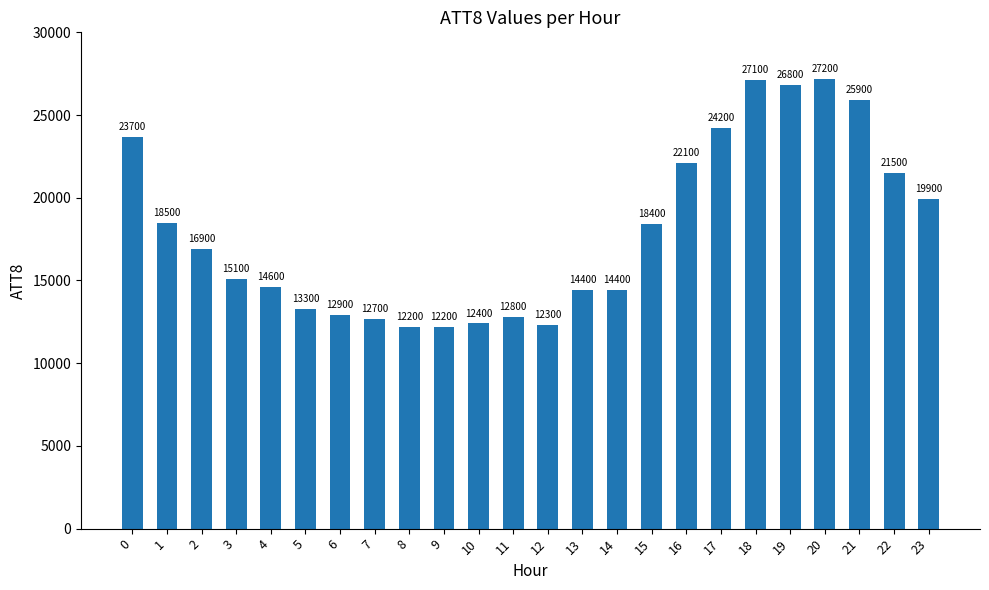

Reading left to right, extract all data points from this chart.

23700	18500	16900	15100	14600	13300	12900	12700	12200	12200	12400	12800	12300	14400	14400	18400	22100	24200	27100	26800	27200	25900	21500	19900